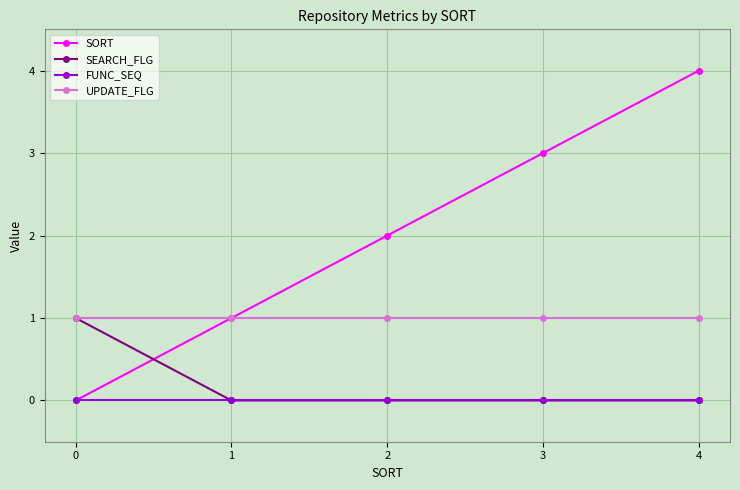

What is the total value across all series at 2?

3